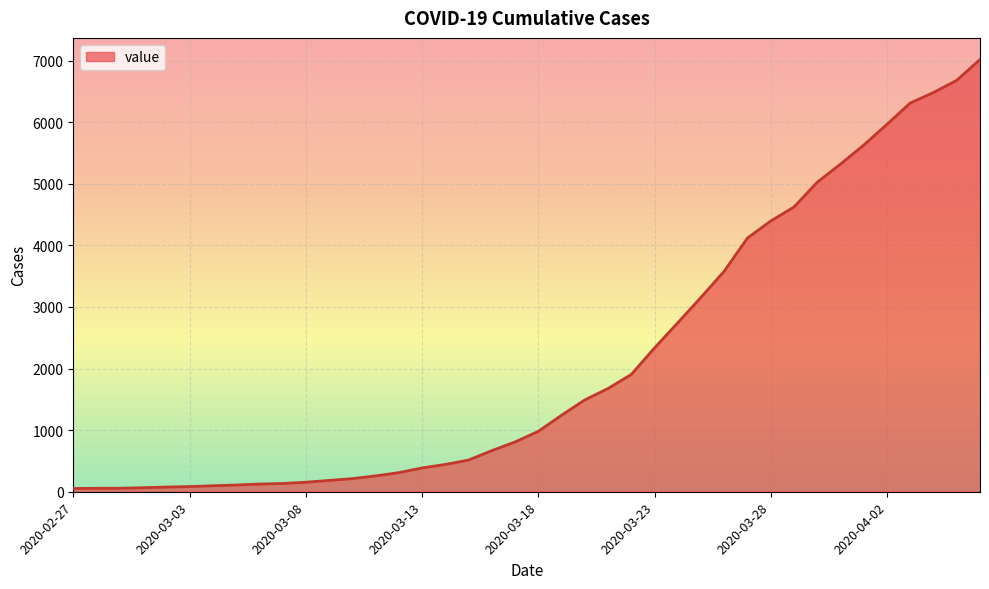

What is the average value?

2137